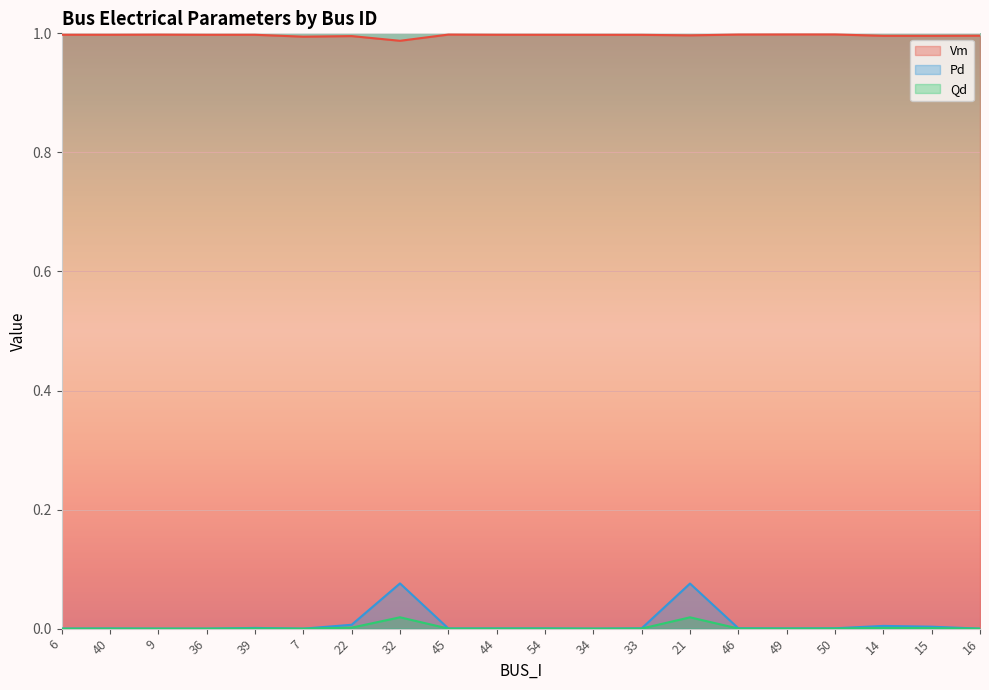

Count the number of data series in this chart.

3